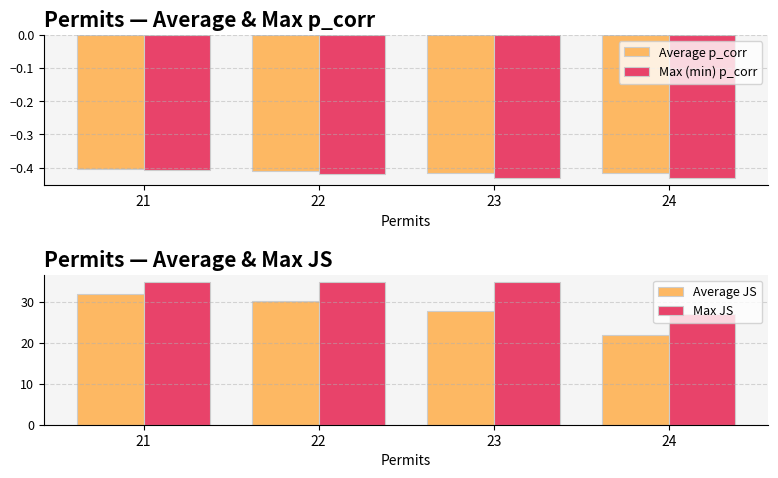

How many groups of bars are there?

4